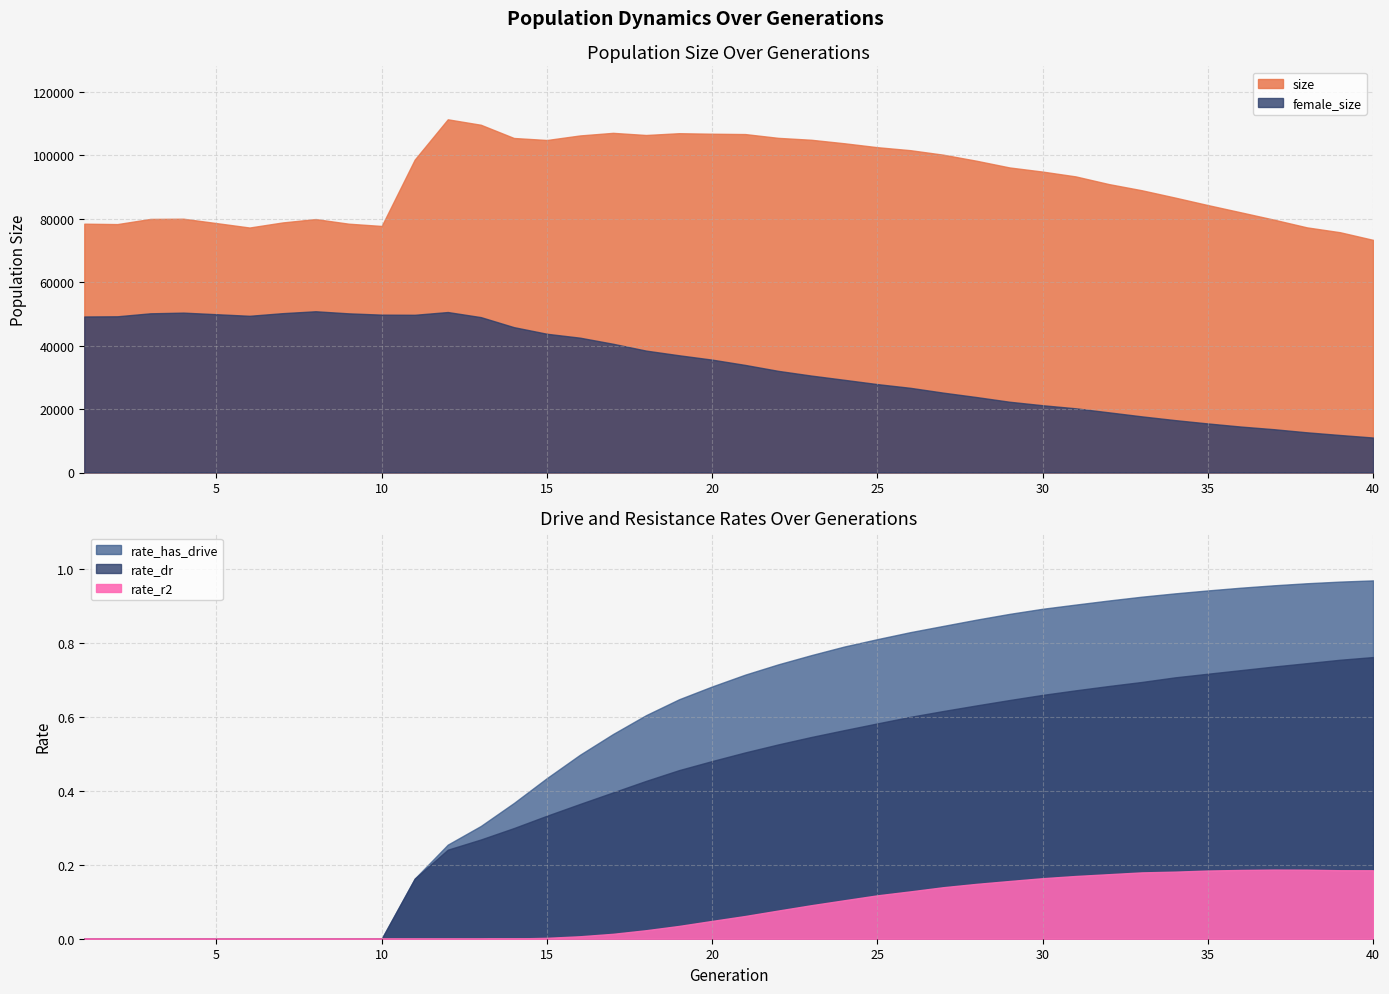

At which label does rate_r2 reach its peak?

37